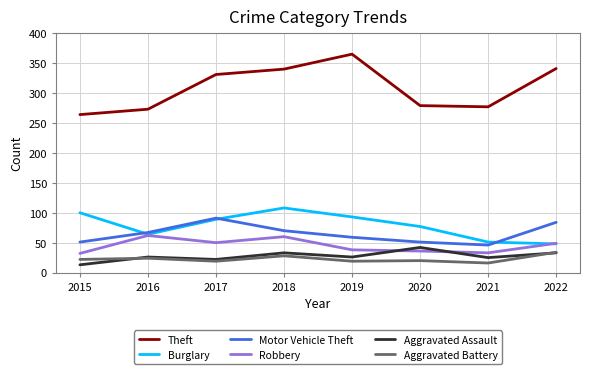

What is the total value across all series at 2022?

589